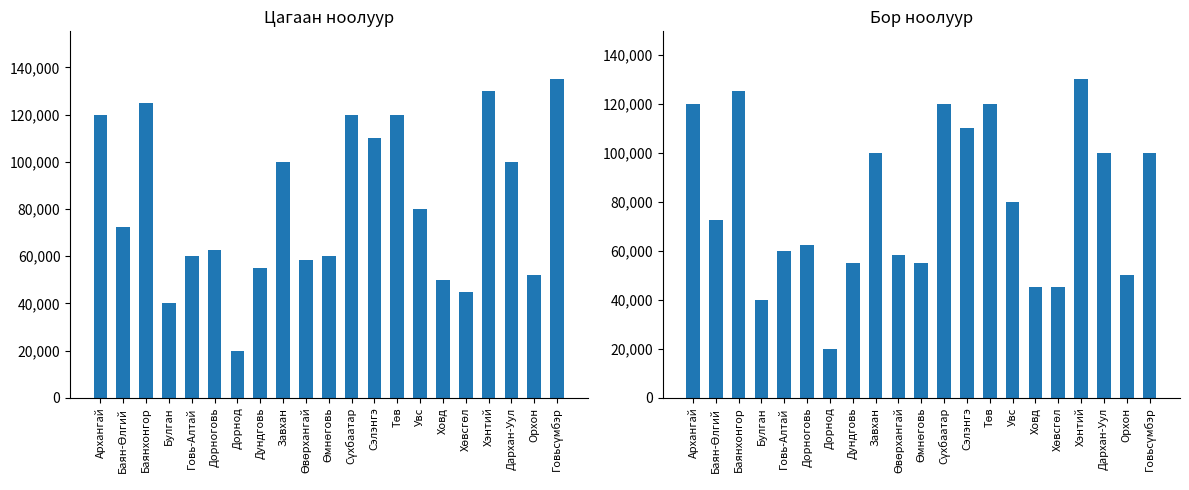

Does the chart contain any negative values?

No